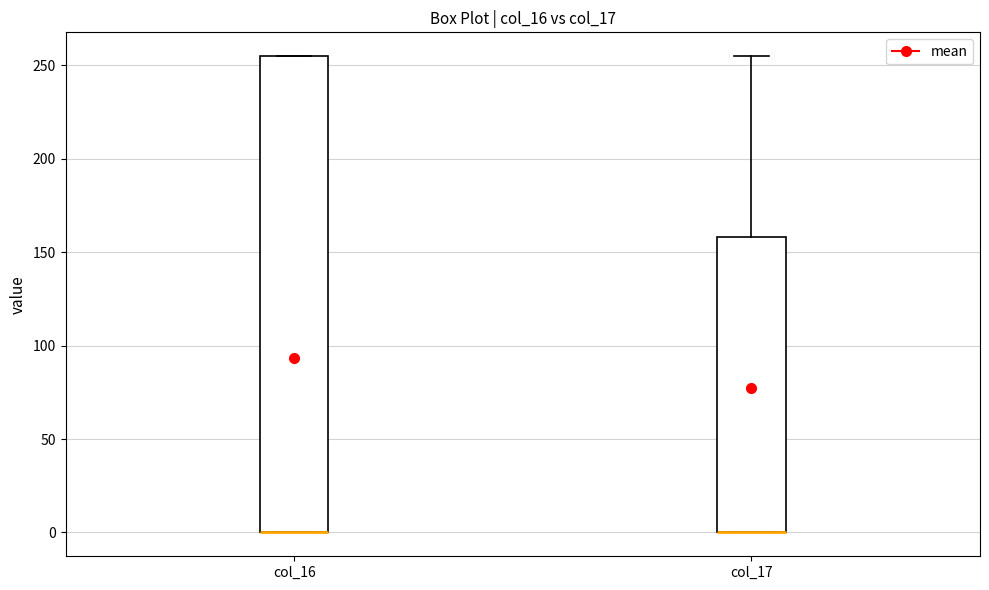

Where is the lower edge of the box for col_16 on the y-axis? The values are not printed on the chart, so give them approximately, as read against the axis.

0